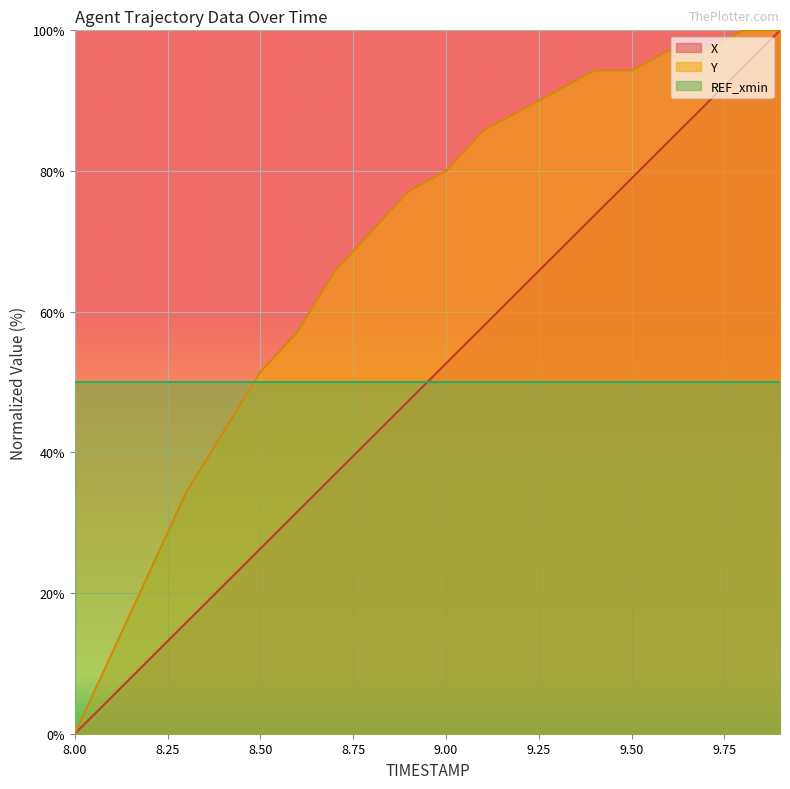

What position from the right is 8.9?

11